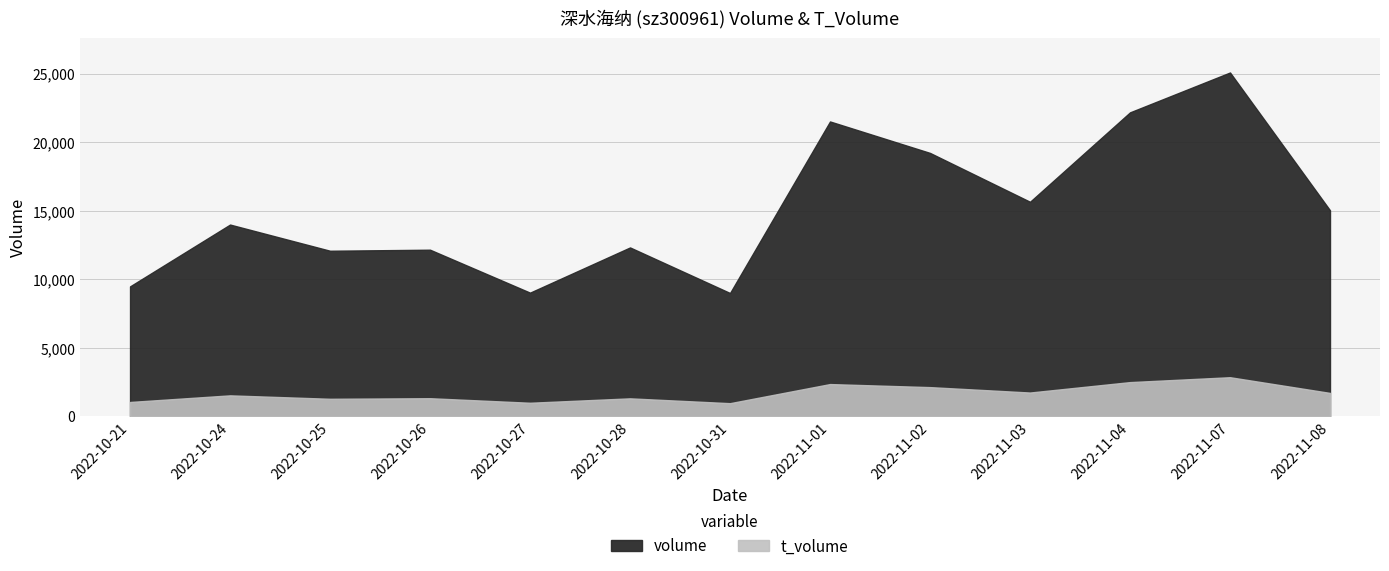

What is the approximate value of volume at 2022-11-07, to the nearest 10?

25090